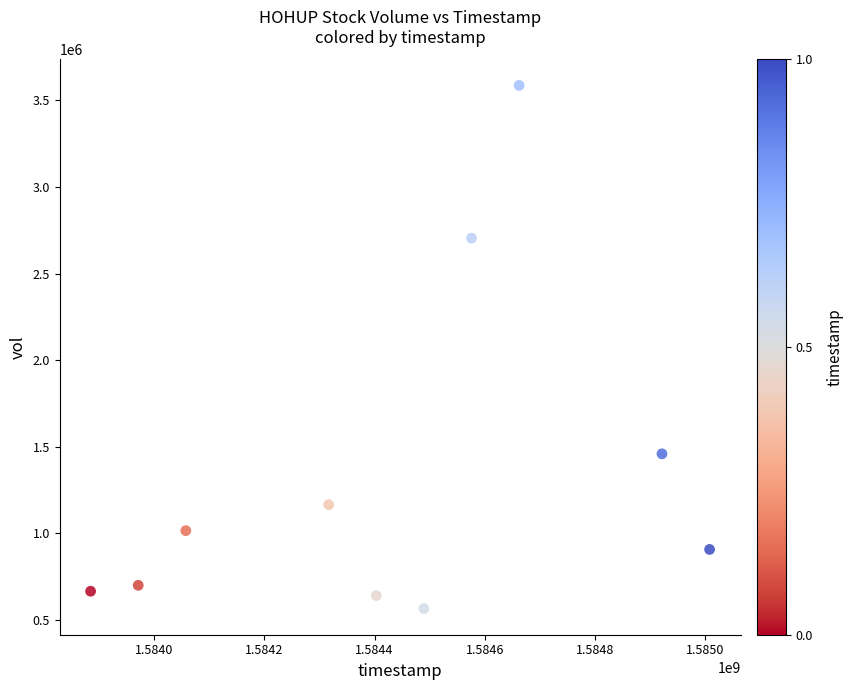

What is the range of Y values (max minus min)?

3022400